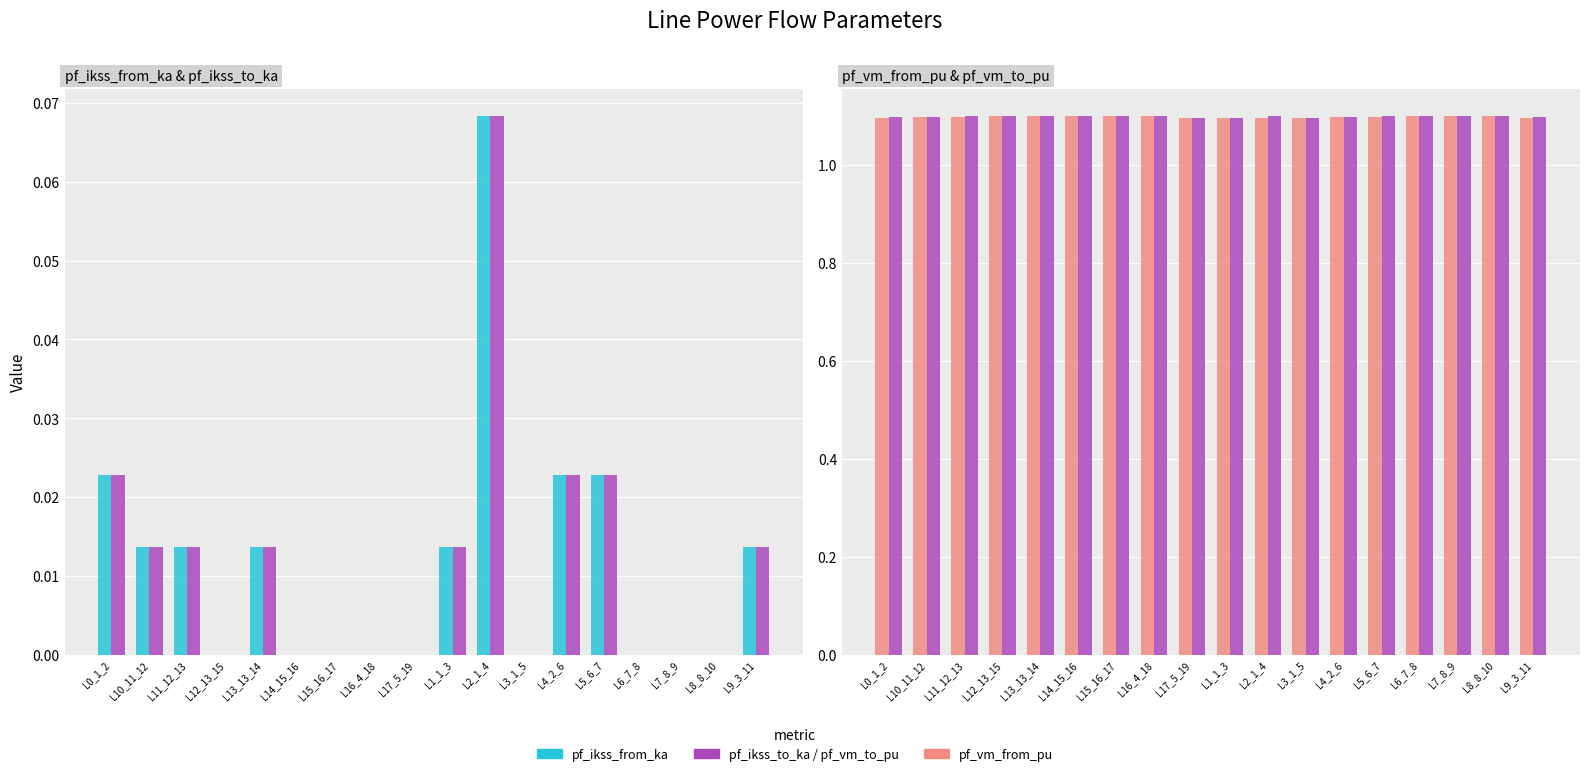

What is the value of the pf_vm_from_pu bar at the 3rd from the left?

1.1